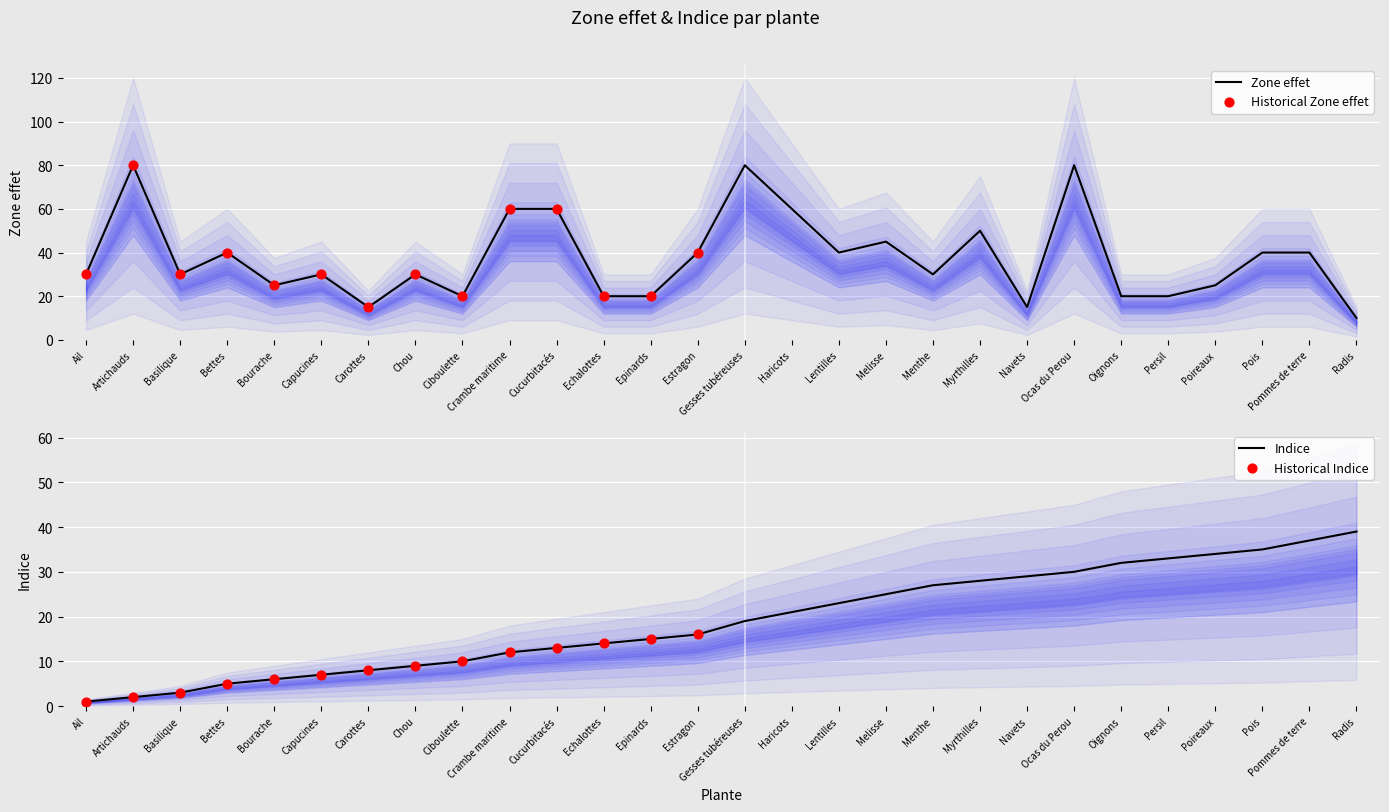

Which series has the largest total across all categories?

Zone effet